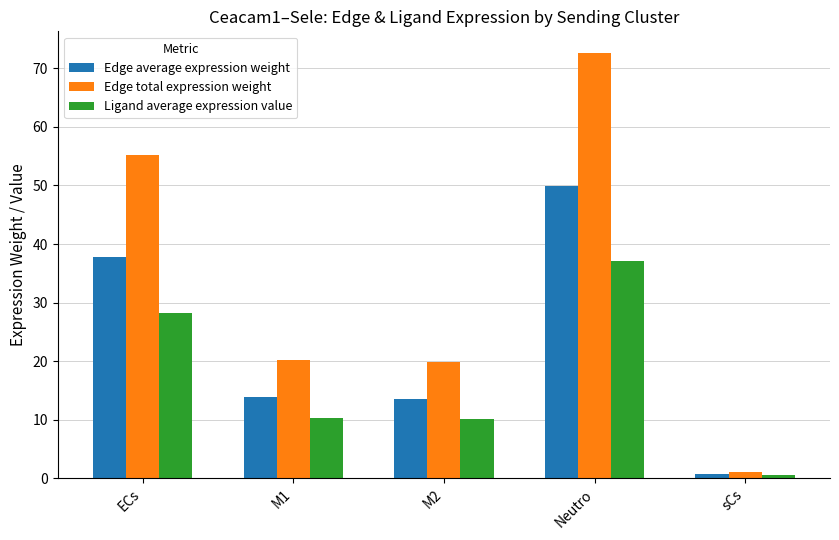

At how many categories does at least one series exceed 28?

2